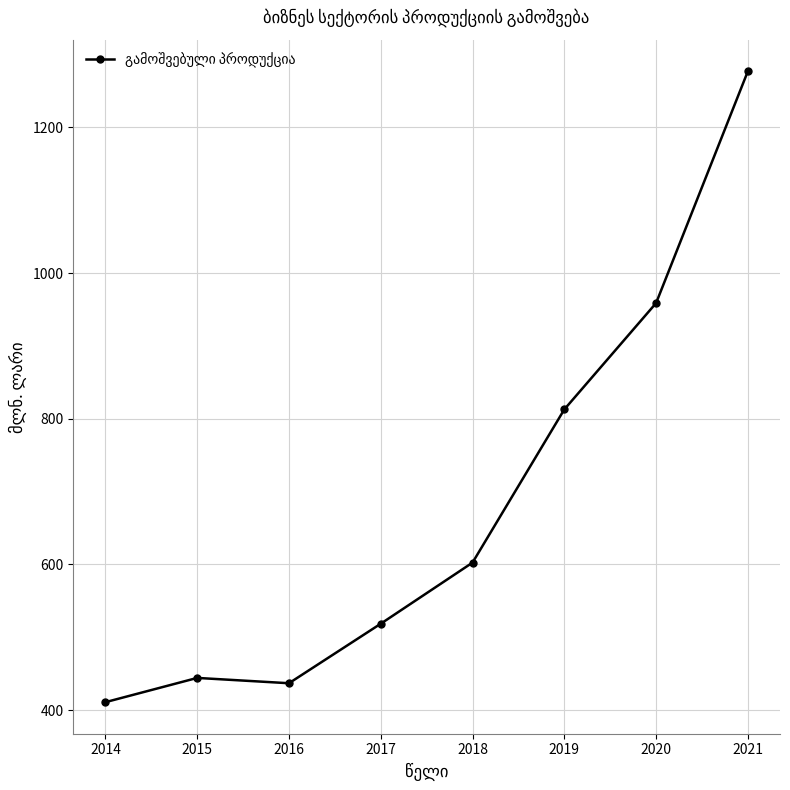

At which category does the chart reach its minimum across all series?

2014